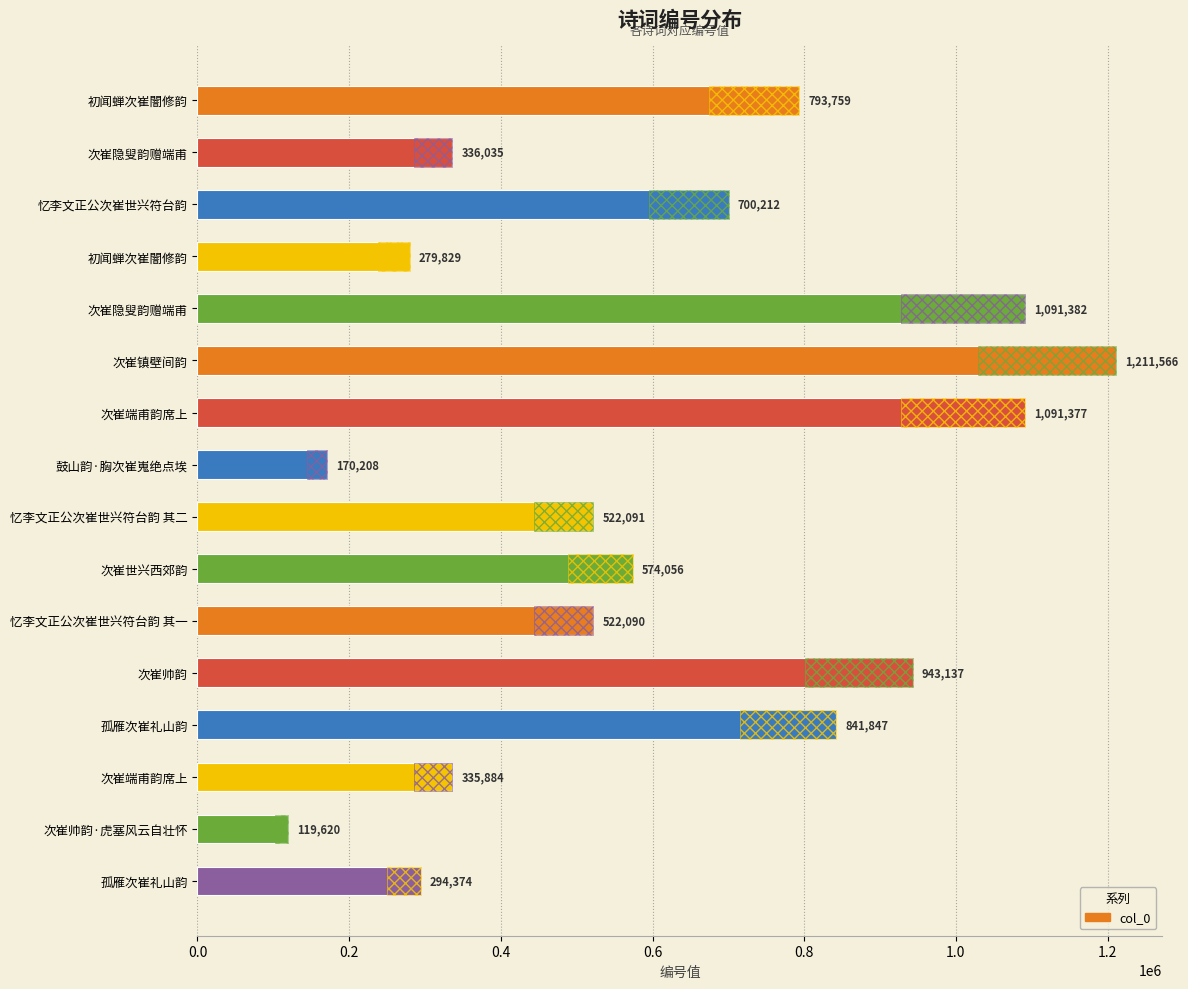

Are the bars horizontal?

Yes